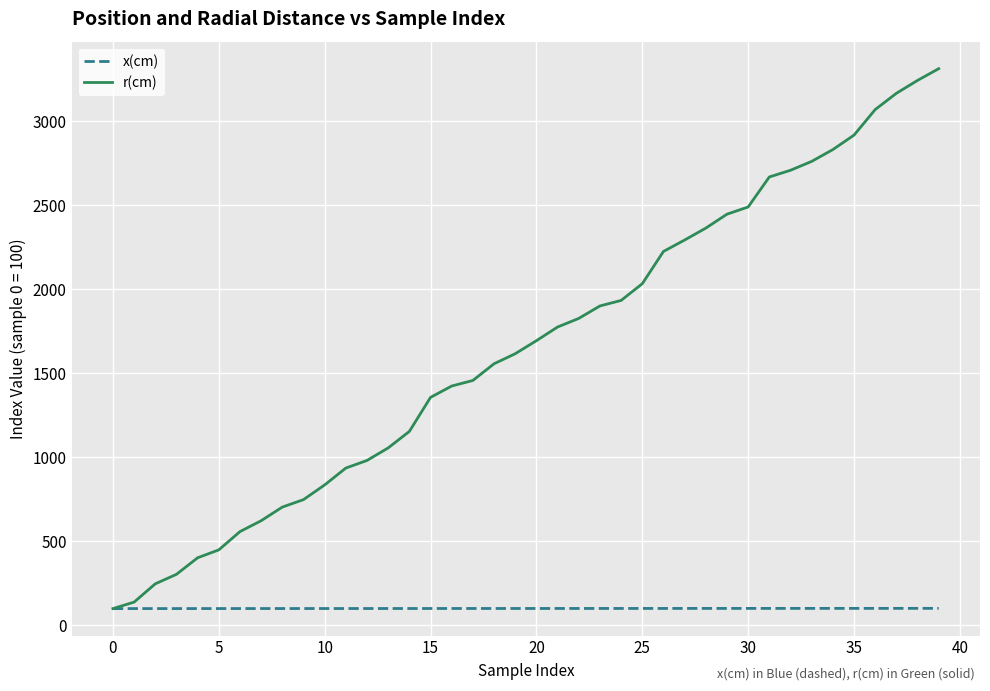

Which series has the widest spread of values?

r(cm)